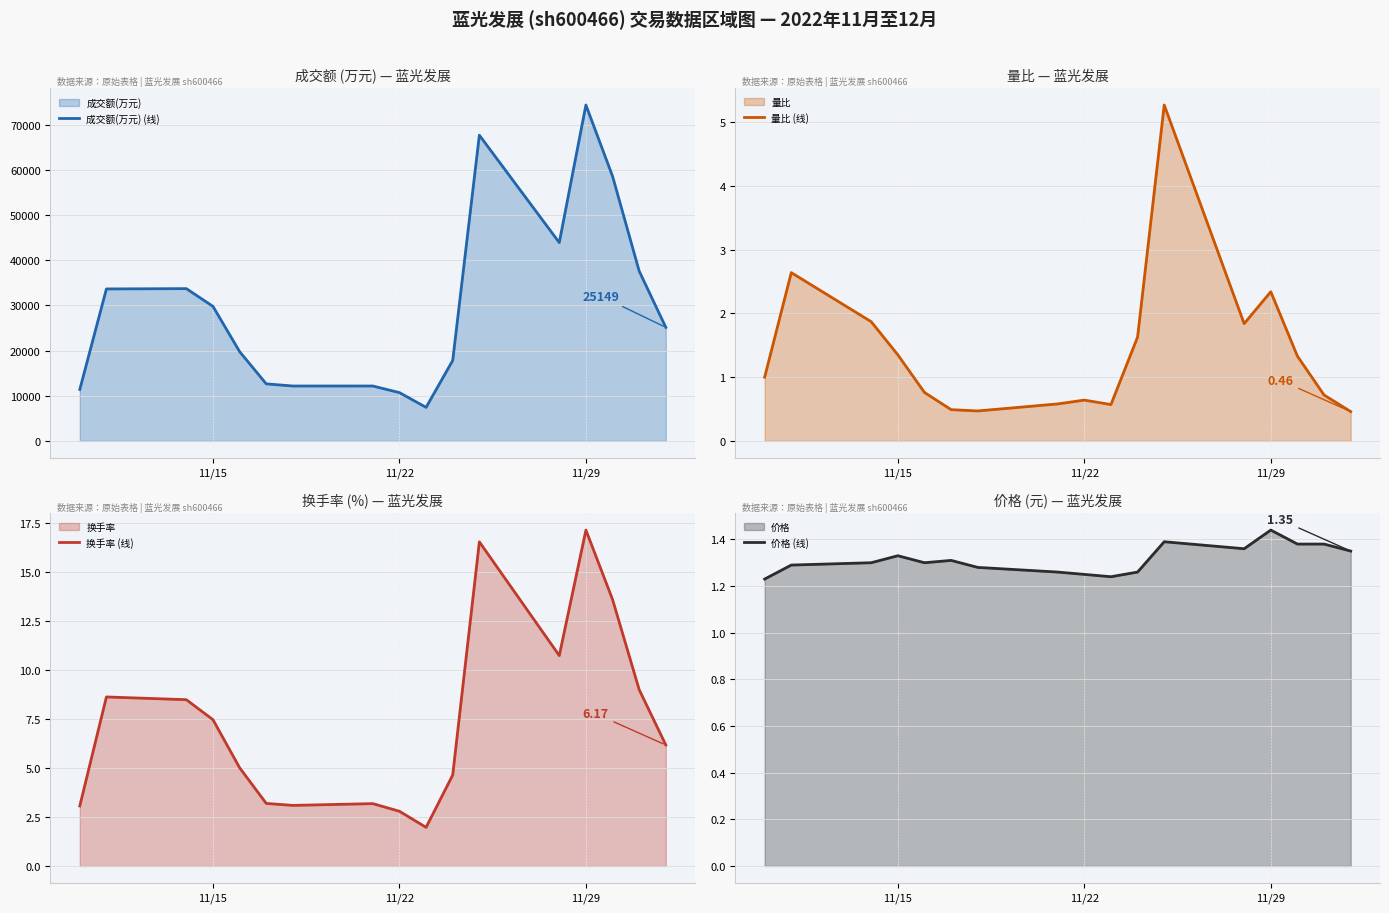

What is the value of the 换手率 (线) point at the 3rd from the left?

8.5